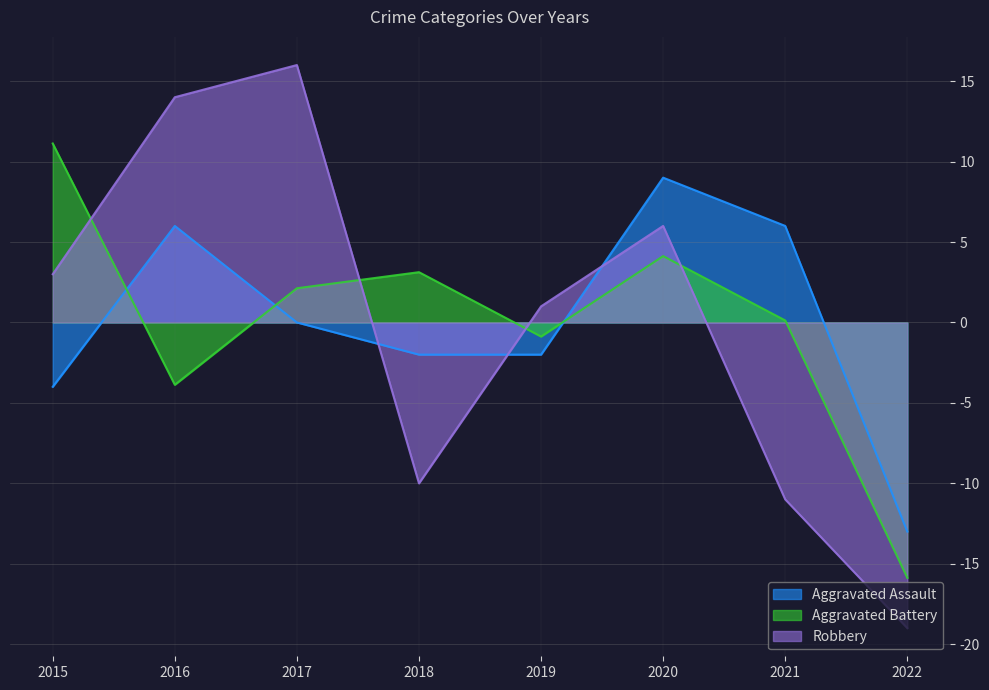

Between 2015 and 2016, which is larger?

2016